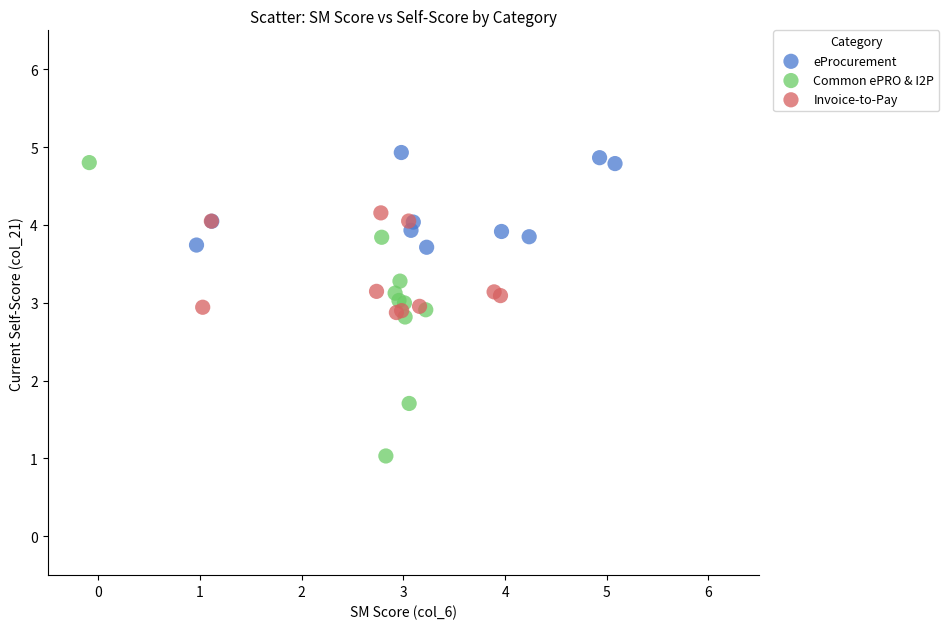

Which series reaches the minimum Y coordinate?

Common ePRO & I2P